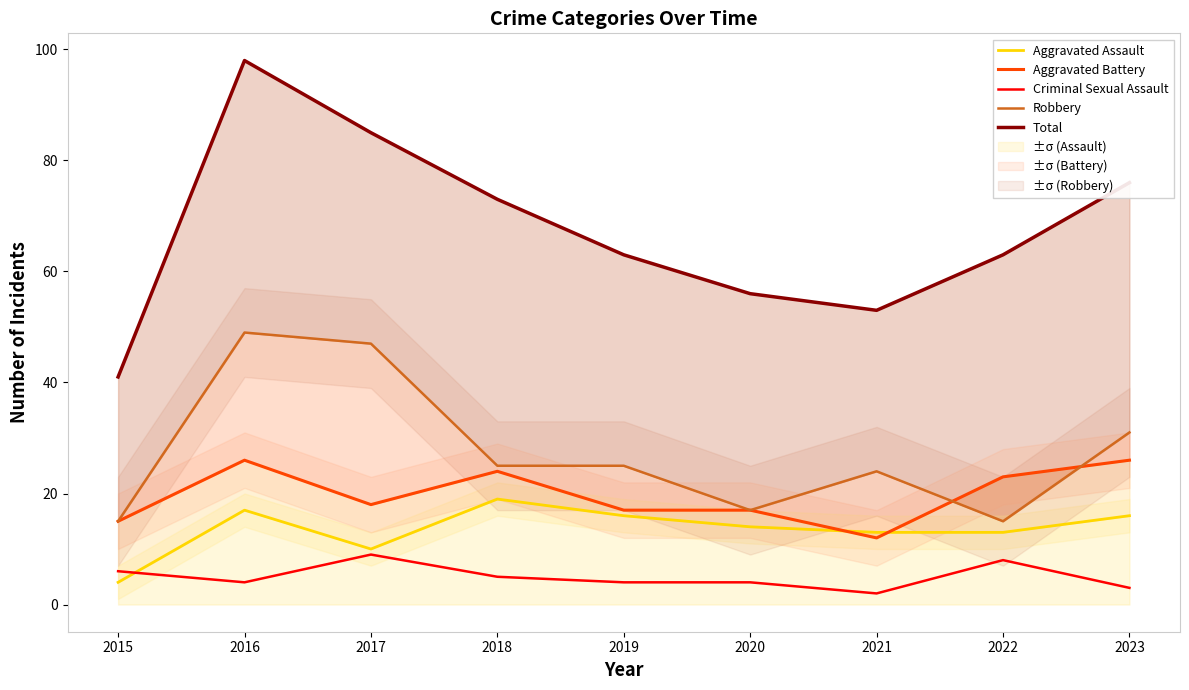

How many lines are shown in the chart?

5